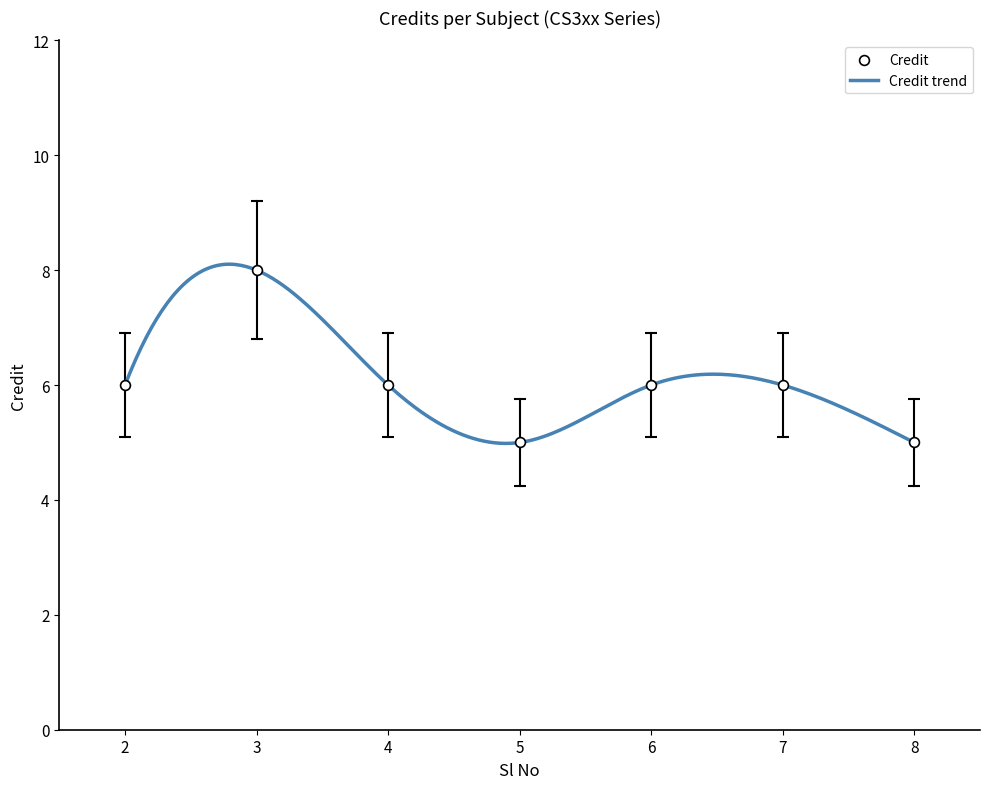

Which has a higher value, 8 or 2?

2